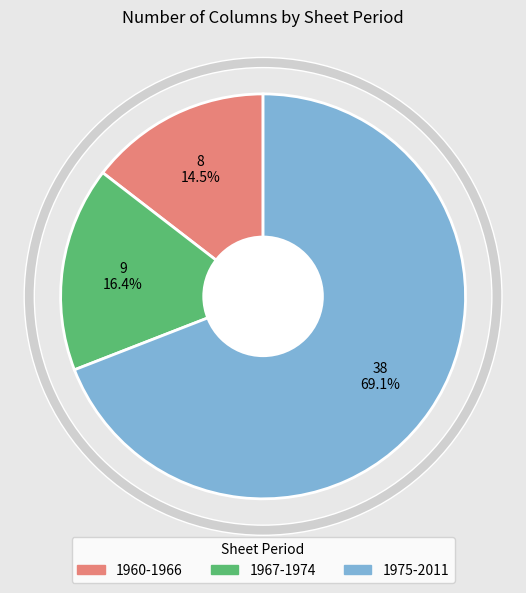

How many slices are in this pie chart?

3